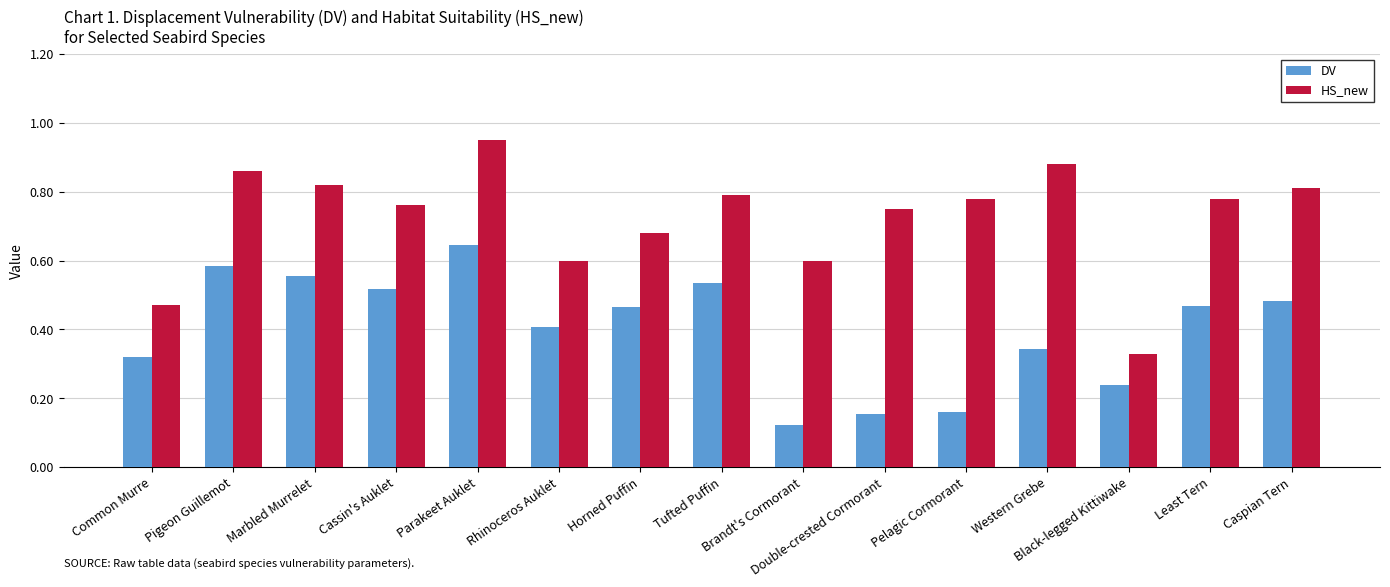

Count the DV values in the range 0 to 1.

15